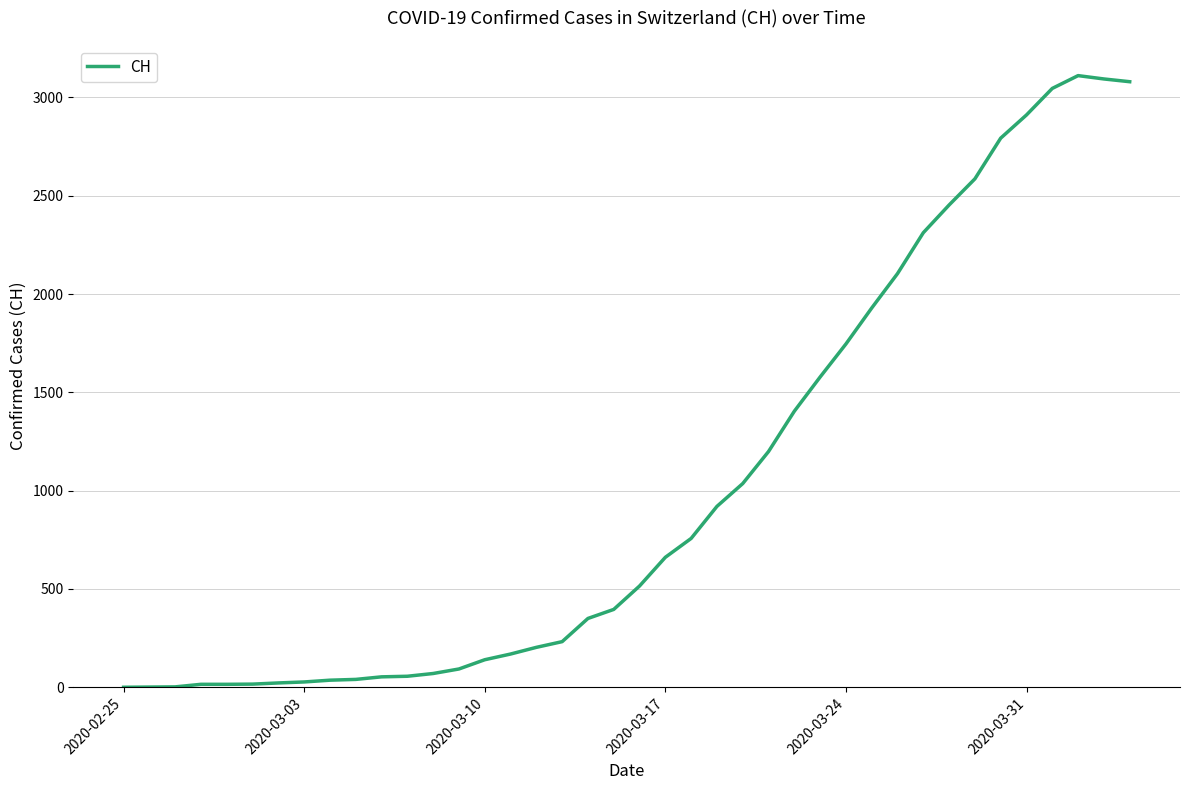

What is the greatest value displayed?

3111